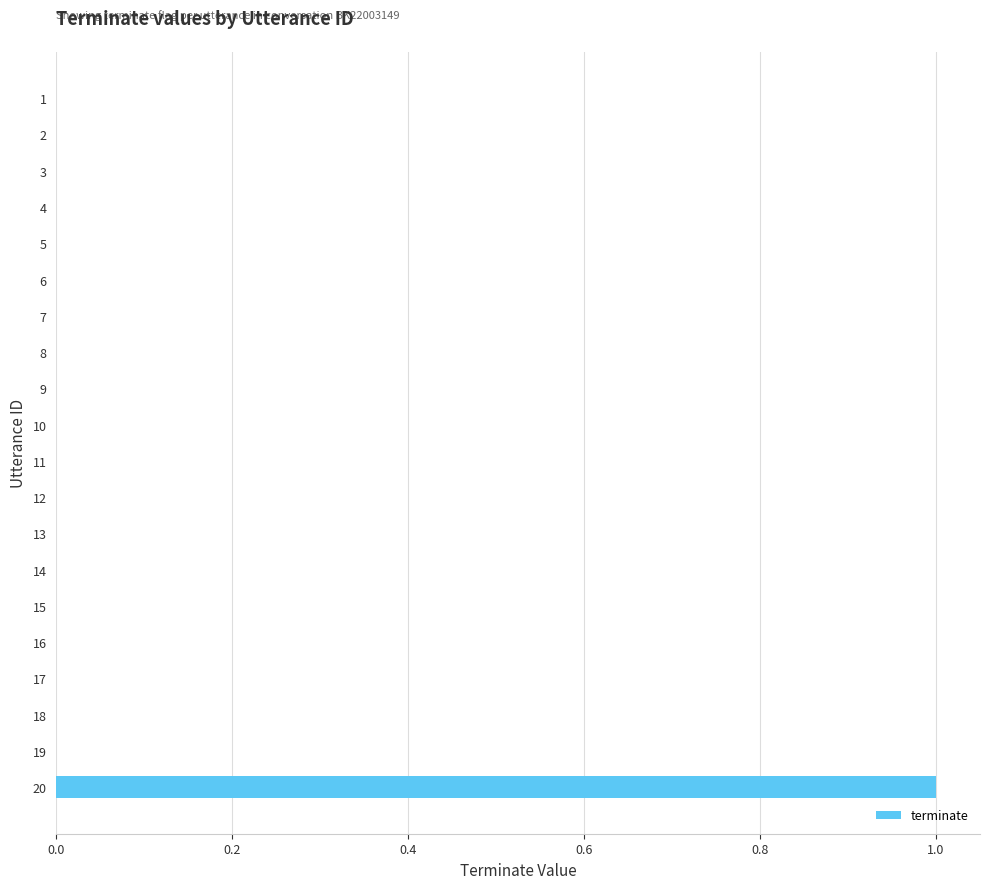

Is it true that the value at 2 is 0?

True